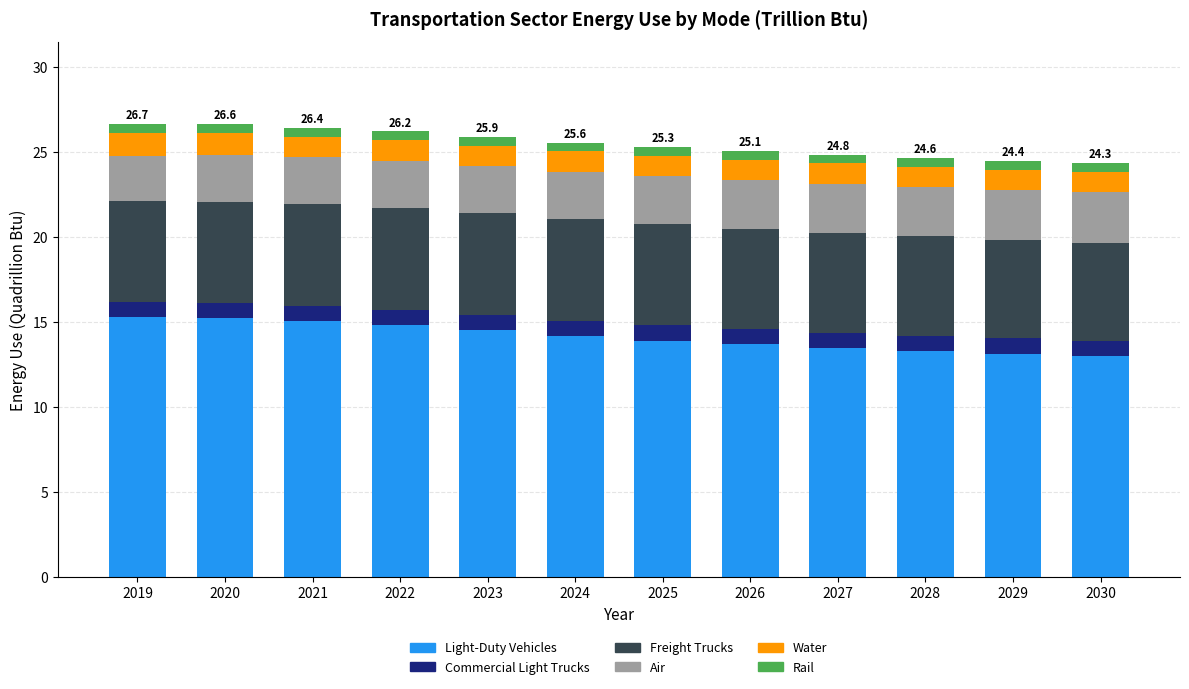

Count the Commercial Light Trucks values in the range 0 to 1.

12